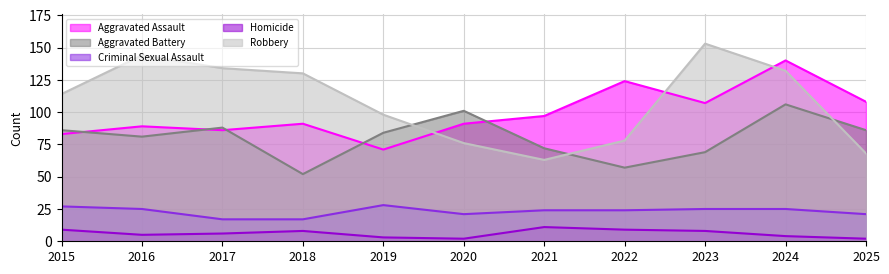

At which label does Homicide first exceed 6?

2015